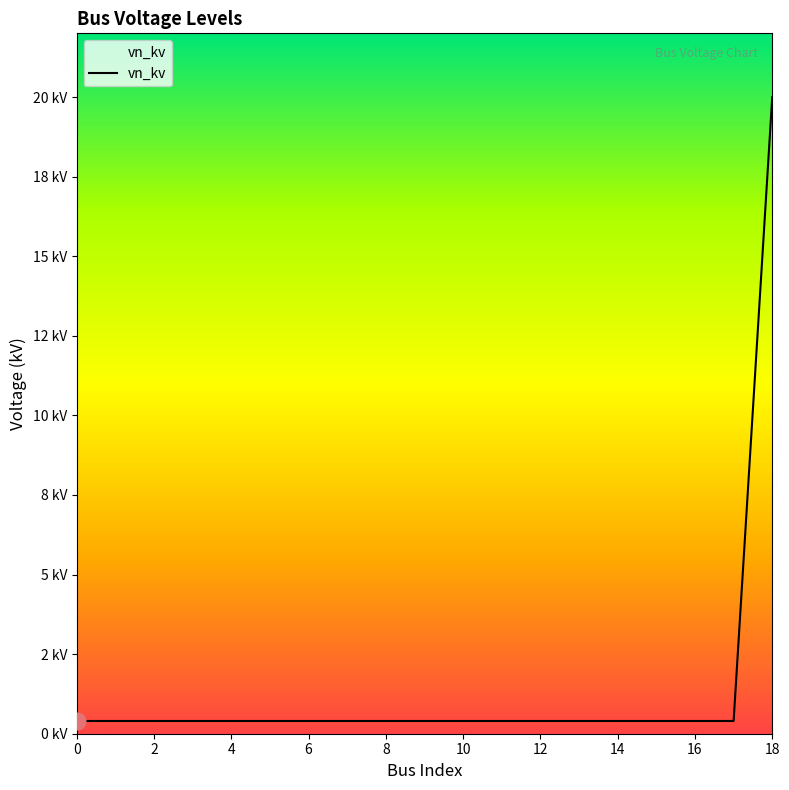

Does the chart display data point markers on the line(s)?

No